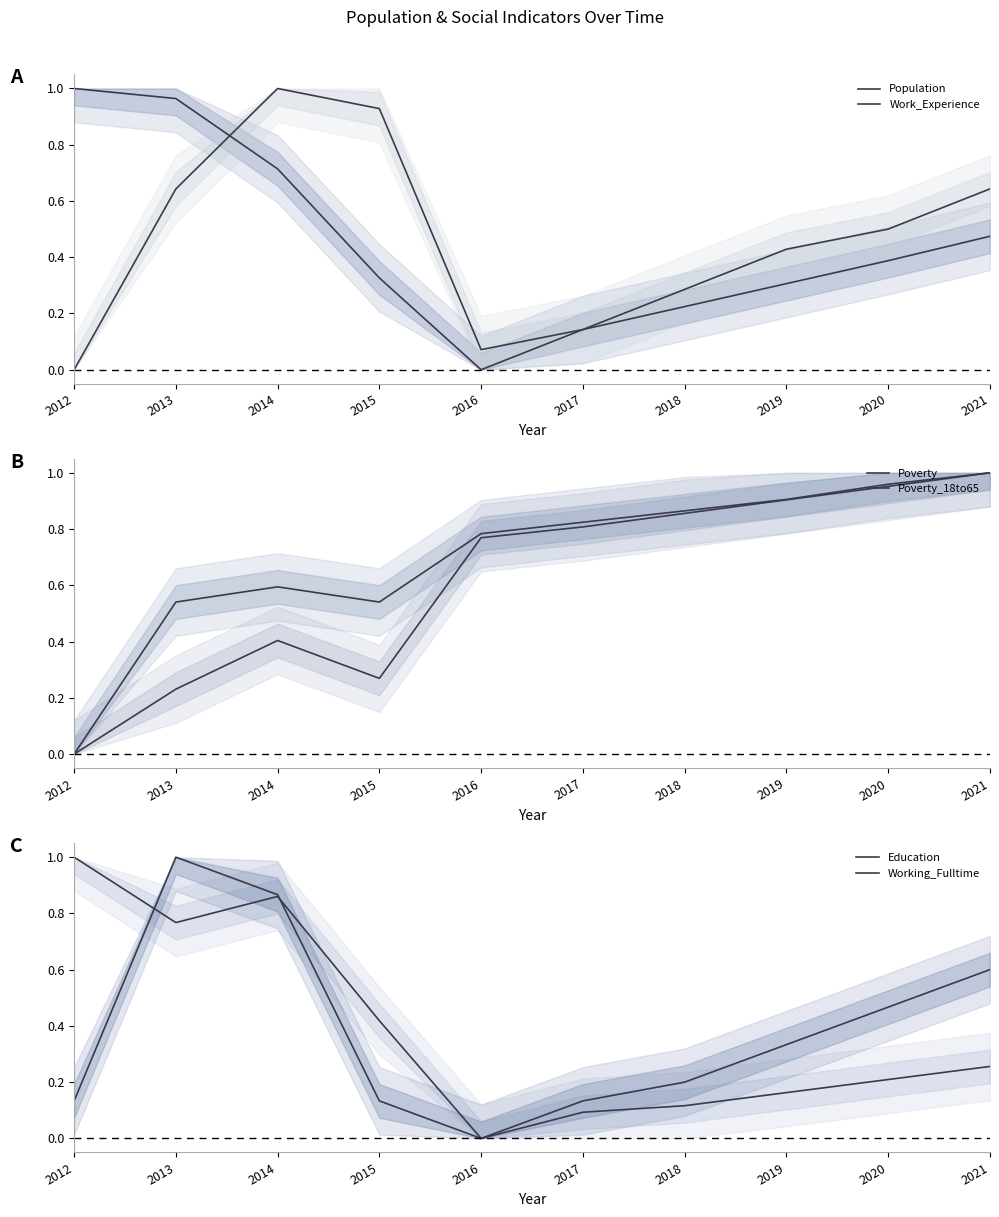

What is the sum of the Education values at 2012 and 2019?

1.2